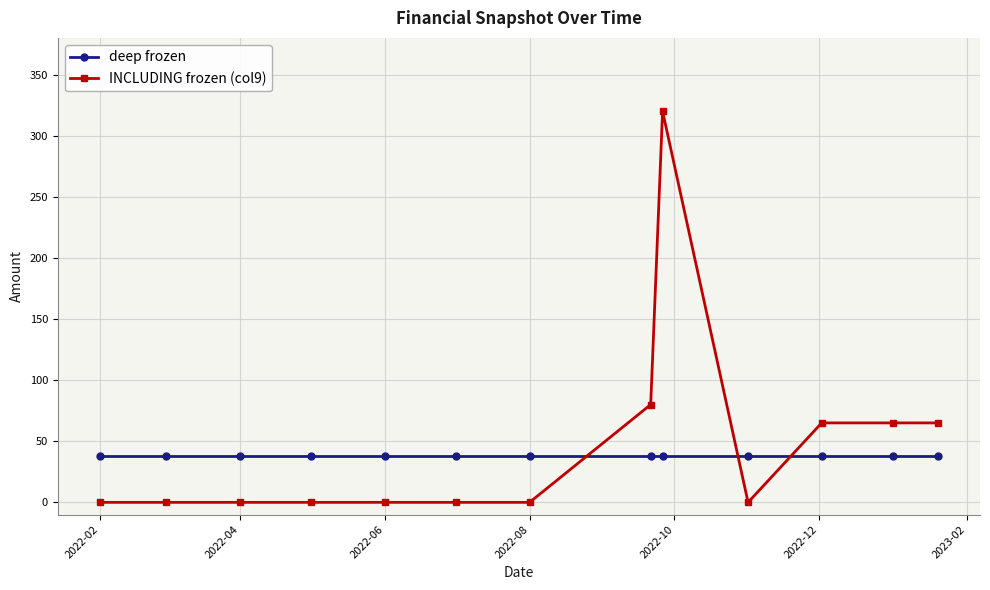

True or false: INCLUDING frozen (col9) has more than 0 points higher than both neighbors.

True